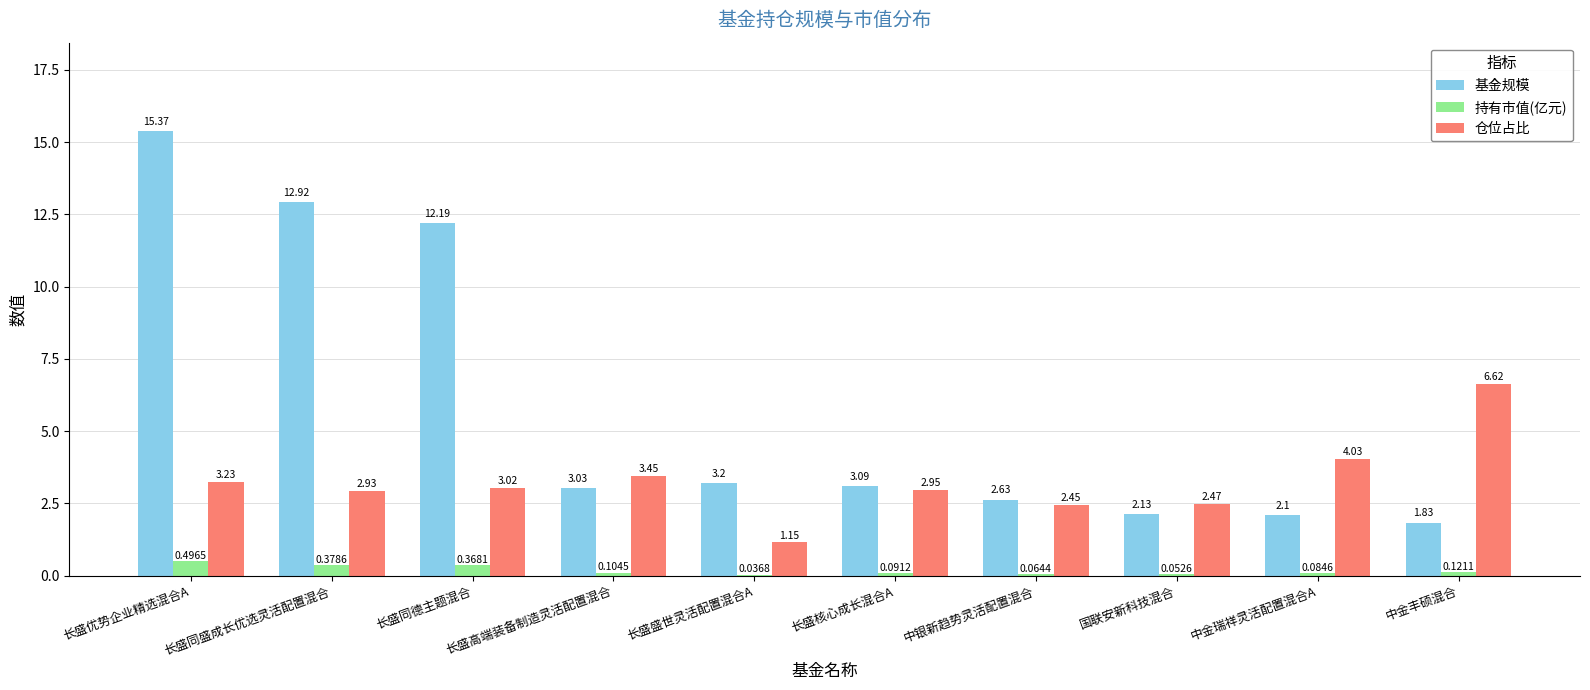

Between 长盛同盛成长优选灵活配置混合 and 国联安新科技混合, which series saw the biggest shift?

基金规模